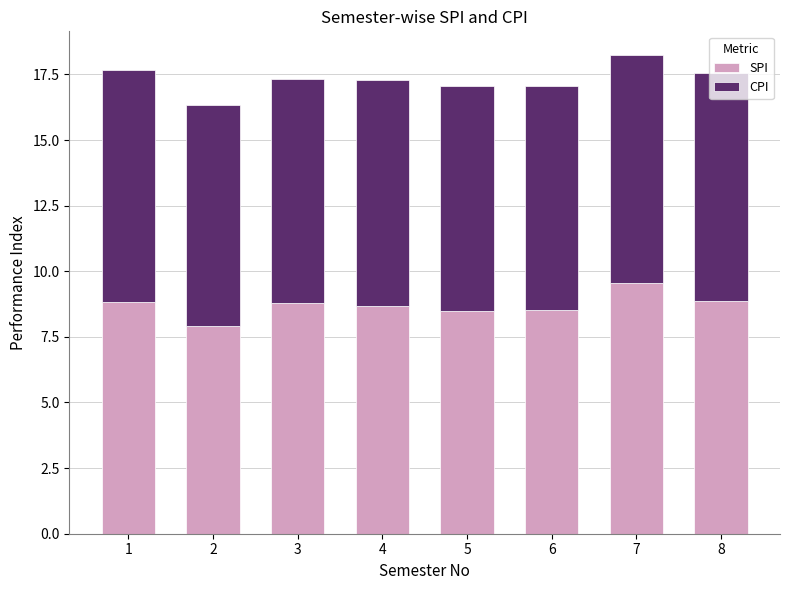

Count the number of categories in the chart.

8